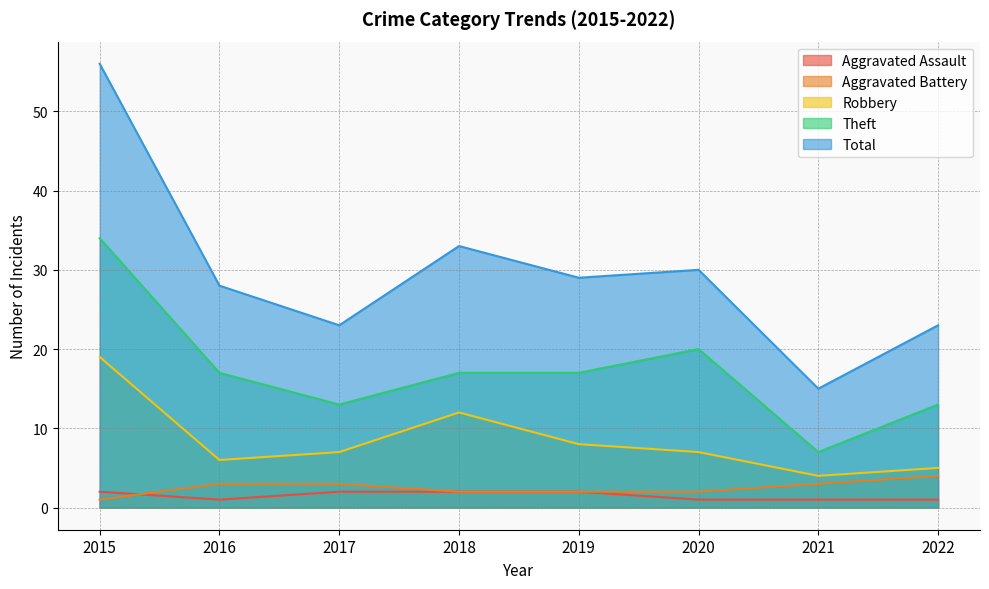

True or false: Aggravated Assault and Total intersect in this chart.

False